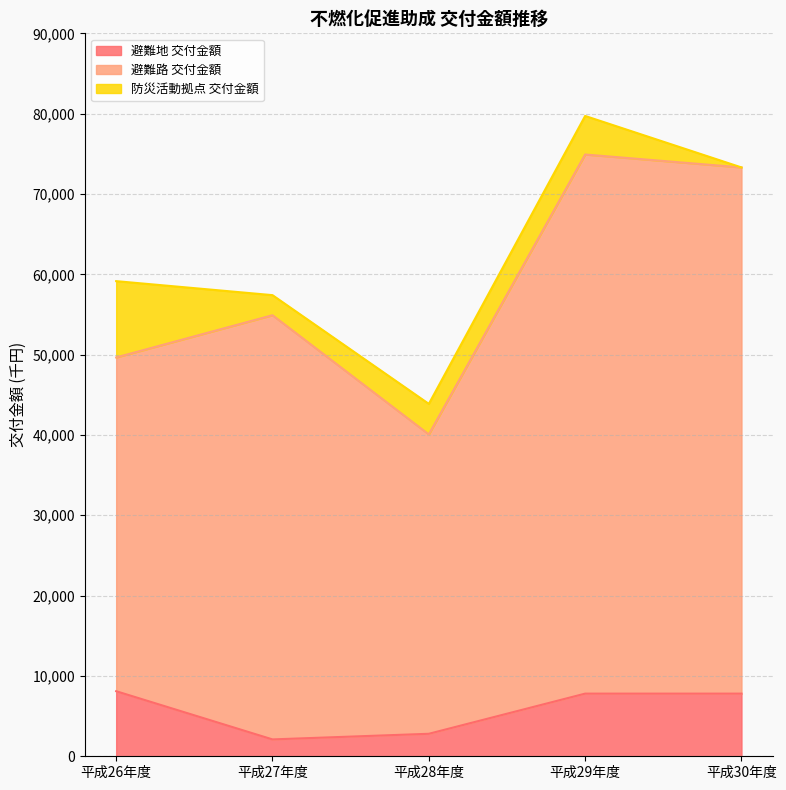

What is the lowest value of the 避難地 交付金額 series?

2100